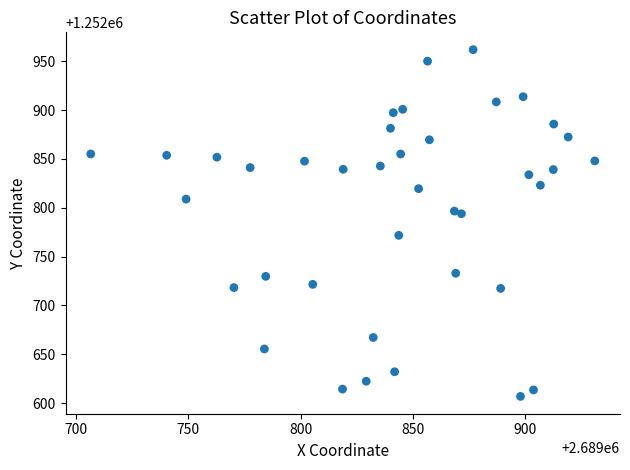

What is the range of Y values (max minus min)?

355.1